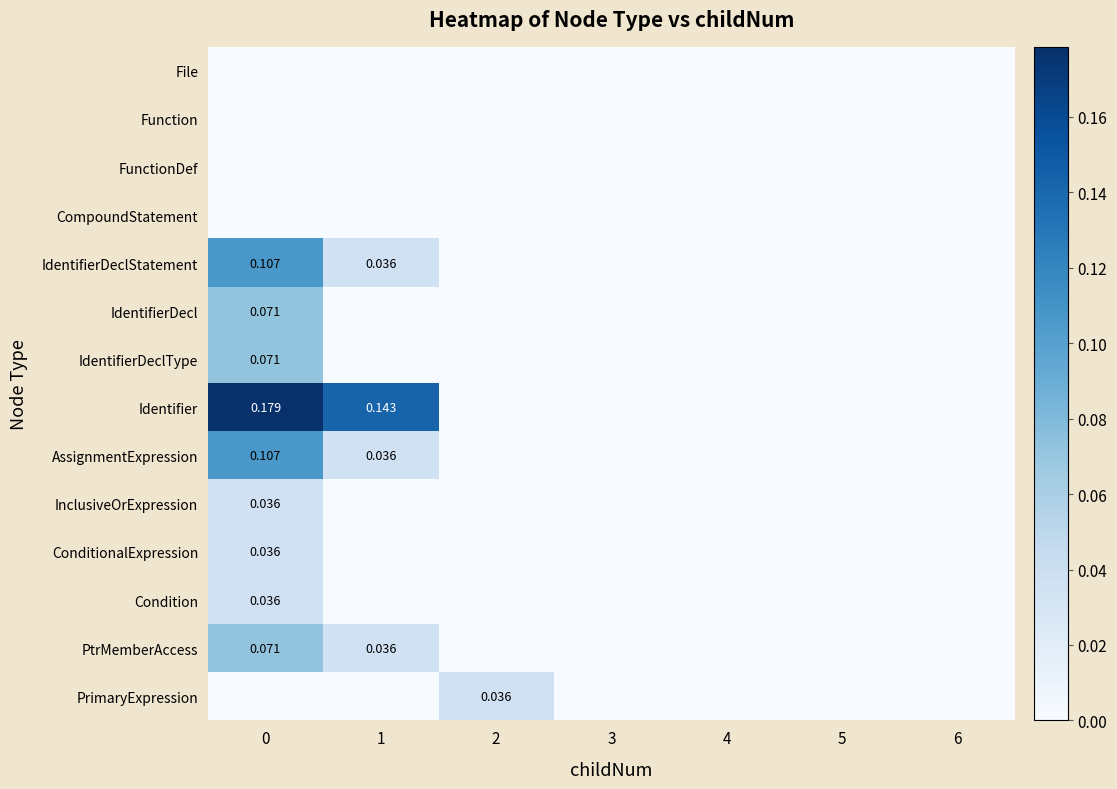

What is the sum of all AssignmentExpression values?

0.1